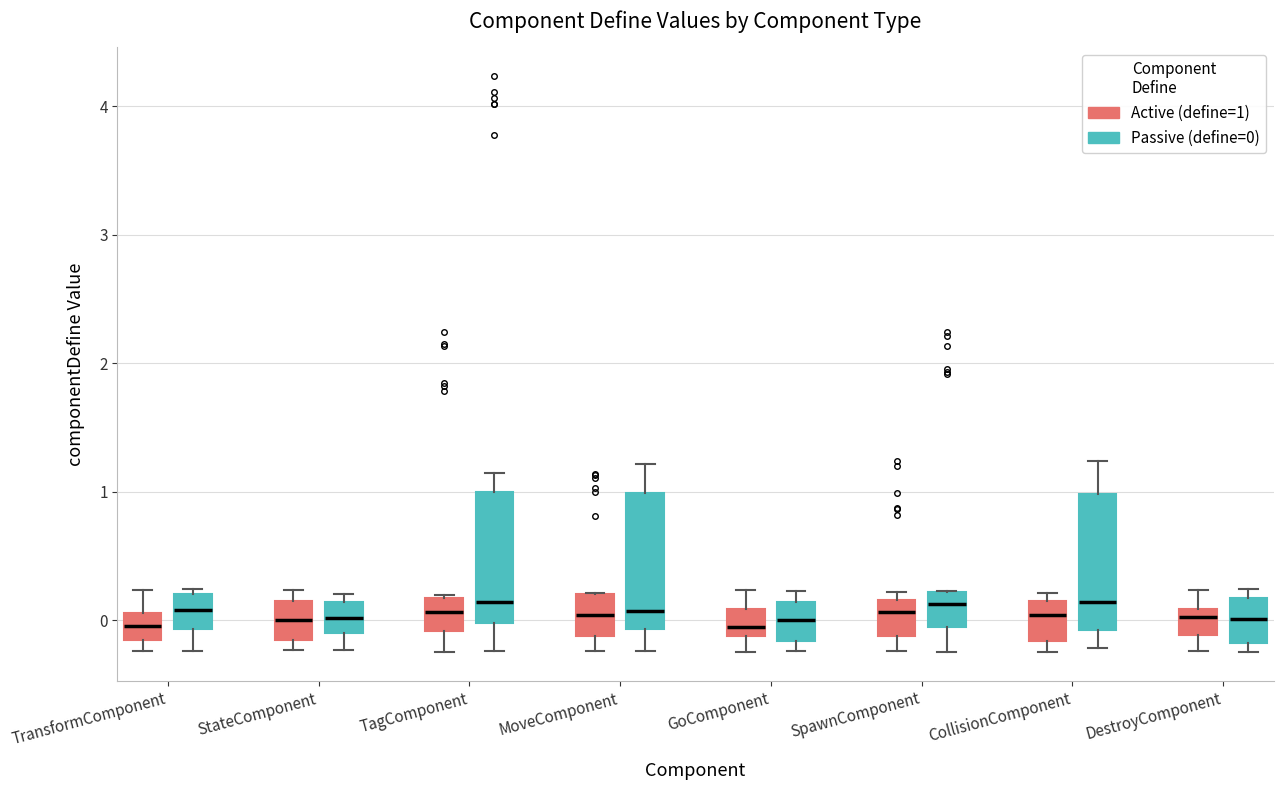

Reading left to right, read every box against the y-axis: the position of its median line, the range the box covers, and the ends of its whiskers. The values are not printed on the chart, so give them approximately, as read against the axis.

TransformComponent (Active (define=1)): median 0.0, box -0.2 to 0.1, whiskers -0.2 (just below the box's lower edge) to 0.2
TransformComponent (Passive (define=0)): median 0.1, box -0.1 to 0.2, whiskers -0.2 to 0.2 (just above the box's upper edge)
StateComponent (Active (define=1)): median 0.0, box -0.2 to 0.2, whiskers -0.2 (just below the box's lower edge) to 0.2 (just above the box's upper edge)
StateComponent (Passive (define=0)): median 0.0, box -0.1 to 0.1, whiskers -0.2 to 0.2
TagComponent (Active (define=1)): median 0.1, box -0.1 to 0.2, whiskers -0.2 to 0.2
TagComponent (Passive (define=0)): median 0.1, box 0.0 to 1.0, whiskers -0.2 to 1.1
MoveComponent (Active (define=1)): median 0.0, box -0.1 to 0.2, whiskers -0.2 to 0.2
MoveComponent (Passive (define=0)): median 0.1, box -0.1 to 1.0, whiskers -0.2 to 1.2
GoComponent (Active (define=1)): median -0.1 (just above the box's lower edge), box -0.1 to 0.1, whiskers -0.2 to 0.2
GoComponent (Passive (define=0)): median 0.0, box -0.2 to 0.1, whiskers -0.2 (just below the box's lower edge) to 0.2
SpawnComponent (Active (define=1)): median 0.1, box -0.1 to 0.2, whiskers -0.2 to 0.2 (just above the box's upper edge)
SpawnComponent (Passive (define=0)): median 0.1, box -0.1 to 0.2, whiskers -0.2 to 0.2
CollisionComponent (Active (define=1)): median 0.0, box -0.2 to 0.2, whiskers -0.2 (just below the box's lower edge) to 0.2 (just above the box's upper edge)
CollisionComponent (Passive (define=0)): median 0.1, box -0.1 to 1.0, whiskers -0.2 to 1.2
DestroyComponent (Active (define=1)): median 0.0, box -0.1 to 0.1, whiskers -0.2 to 0.2
DestroyComponent (Passive (define=0)): median 0.0, box -0.2 to 0.2, whiskers -0.2 (just below the box's lower edge) to 0.2 (just above the box's upper edge)